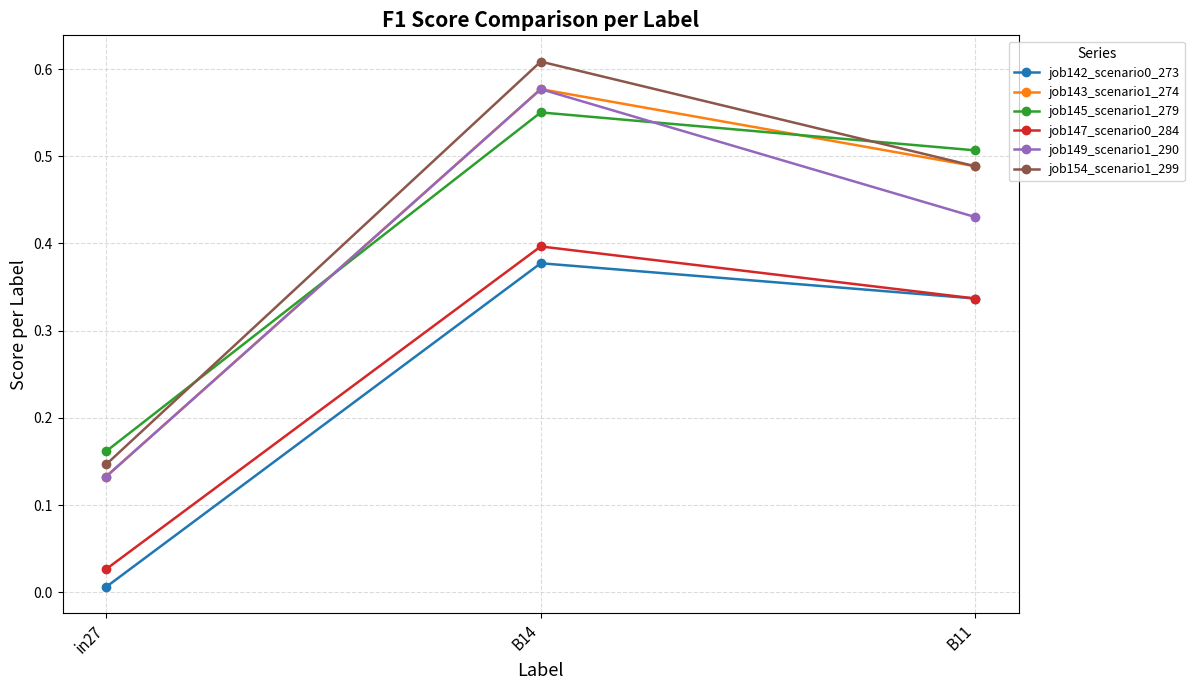

At which label does job147_scenario0_284 reach its peak?

B14